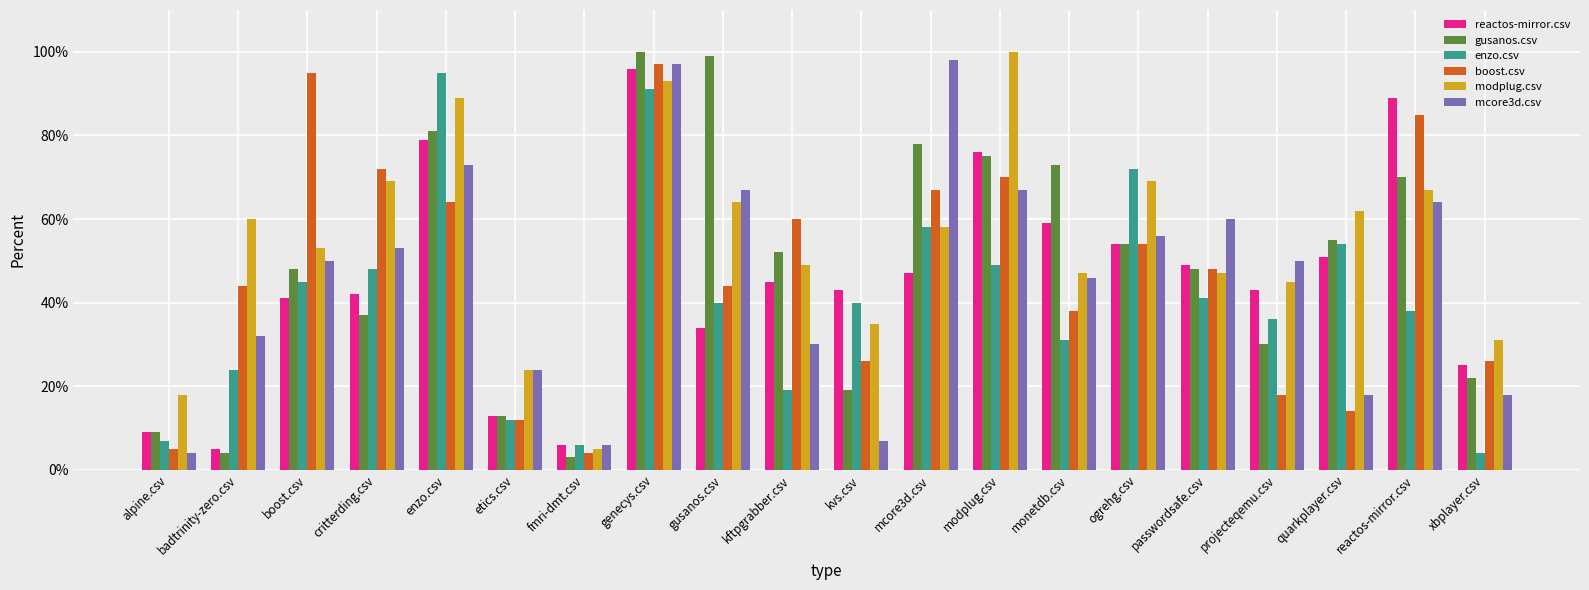

Reading left to right, what are all the values shown in this chart?

reactos-mirror.csv: alpine.csv=0.1	badtrinity-zero.csv=0.1	boost.csv=0.4	critterding.csv=0.4	enzo.csv=0.8	etics.csv=0.1	fmri-dmt.csv=0.1	genecys.csv=1.0	gusanos.csv=0.3	kftpgrabber.csv=0.5	kvs.csv=0.4	mcore3d.csv=0.5	modplug.csv=0.8	monetdb.csv=0.6	ogrehg.csv=0.5	passwordsafe.csv=0.5	projecteqemu.csv=0.4	quarkplayer.csv=0.5	reactos-mirror.csv=0.9	xbplayer.csv=0.2
gusanos.csv: alpine.csv=0.1	badtrinity-zero.csv=0.0	boost.csv=0.5	critterding.csv=0.4	enzo.csv=0.8	etics.csv=0.1	fmri-dmt.csv=0.0	genecys.csv=1.0	gusanos.csv=1.0	kftpgrabber.csv=0.5	kvs.csv=0.2	mcore3d.csv=0.8	modplug.csv=0.8	monetdb.csv=0.7	ogrehg.csv=0.5	passwordsafe.csv=0.5	projecteqemu.csv=0.3	quarkplayer.csv=0.6	reactos-mirror.csv=0.7	xbplayer.csv=0.2
enzo.csv: alpine.csv=0.1	badtrinity-zero.csv=0.2	boost.csv=0.5	critterding.csv=0.5	enzo.csv=0.9	etics.csv=0.1	fmri-dmt.csv=0.1	genecys.csv=0.9	gusanos.csv=0.4	kftpgrabber.csv=0.2	kvs.csv=0.4	mcore3d.csv=0.6	modplug.csv=0.5	monetdb.csv=0.3	ogrehg.csv=0.7	passwordsafe.csv=0.4	projecteqemu.csv=0.4	quarkplayer.csv=0.5	reactos-mirror.csv=0.4	xbplayer.csv=0.0
boost.csv: alpine.csv=0.1	badtrinity-zero.csv=0.4	boost.csv=0.9	critterding.csv=0.7	enzo.csv=0.6	etics.csv=0.1	fmri-dmt.csv=0.0	genecys.csv=1.0	gusanos.csv=0.4	kftpgrabber.csv=0.6	kvs.csv=0.3	mcore3d.csv=0.7	modplug.csv=0.7	monetdb.csv=0.4	ogrehg.csv=0.5	passwordsafe.csv=0.5	projecteqemu.csv=0.2	quarkplayer.csv=0.1	reactos-mirror.csv=0.8	xbplayer.csv=0.3
modplug.csv: alpine.csv=0.2	badtrinity-zero.csv=0.6	boost.csv=0.5	critterding.csv=0.7	enzo.csv=0.9	etics.csv=0.2	fmri-dmt.csv=0.1	genecys.csv=0.9	gusanos.csv=0.6	kftpgrabber.csv=0.5	kvs.csv=0.3	mcore3d.csv=0.6	modplug.csv=1.0	monetdb.csv=0.5	ogrehg.csv=0.7	passwordsafe.csv=0.5	projecteqemu.csv=0.5	quarkplayer.csv=0.6	reactos-mirror.csv=0.7	xbplayer.csv=0.3
mcore3d.csv: alpine.csv=0.0	badtrinity-zero.csv=0.3	boost.csv=0.5	critterding.csv=0.5	enzo.csv=0.7	etics.csv=0.2	fmri-dmt.csv=0.1	genecys.csv=1.0	gusanos.csv=0.7	kftpgrabber.csv=0.3	kvs.csv=0.1	mcore3d.csv=1.0	modplug.csv=0.7	monetdb.csv=0.5	ogrehg.csv=0.6	passwordsafe.csv=0.6	projecteqemu.csv=0.5	quarkplayer.csv=0.2	reactos-mirror.csv=0.6	xbplayer.csv=0.2